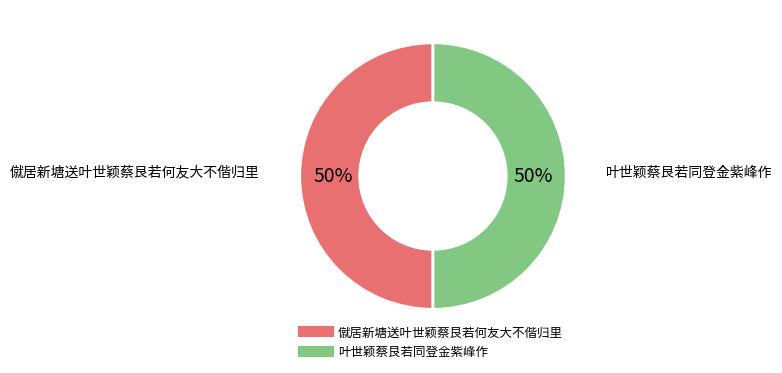

True or false: 叶世颖蔡艮若同登金紫峰作 accounts for 50% of the total.

True